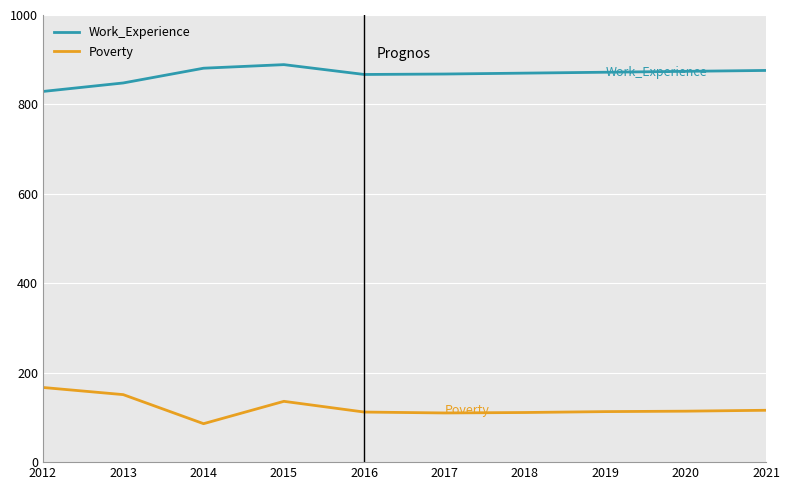

What is the spread (max minus min) of values at 2012?

662